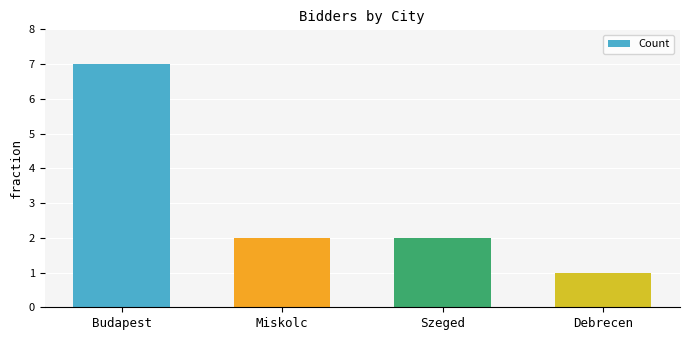

Between Budapest and Szeged, which is larger?

Budapest